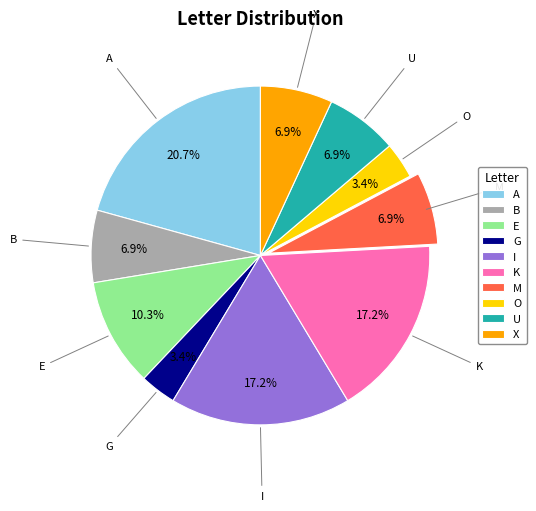

Between O and A, which is larger?

A